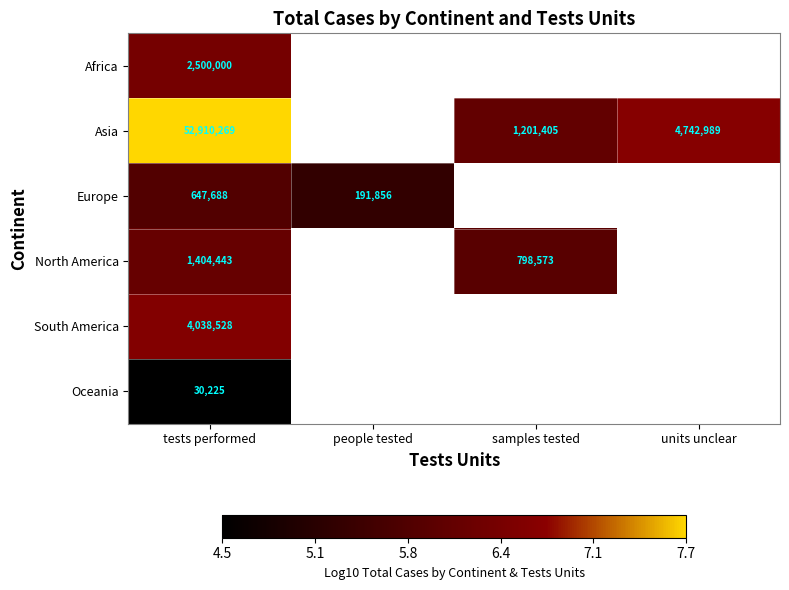

What is the highest value of the North America series?

6.1